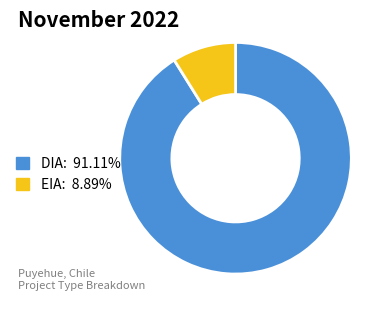

Approximately how many times larger is the value at DIA: 91.11% compared to EIA: 8.89%?

10.2